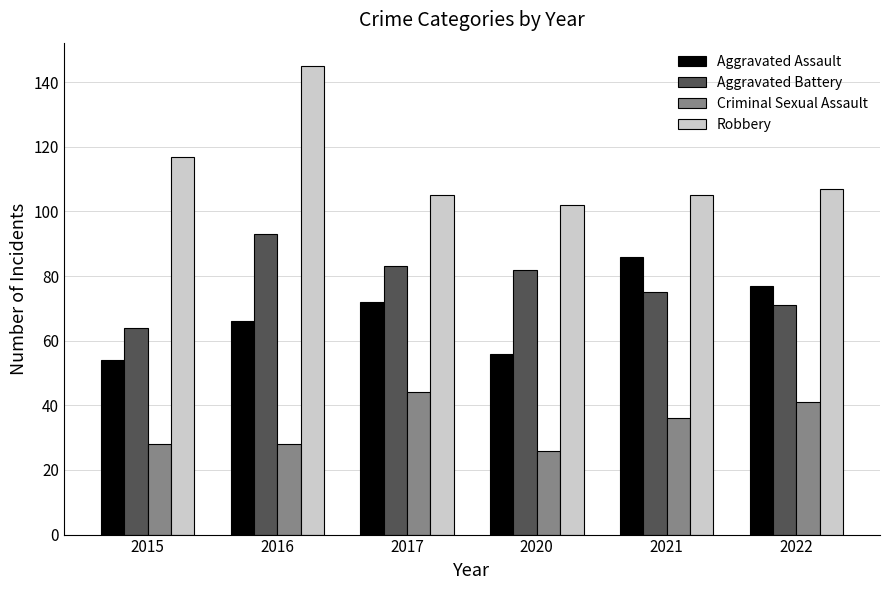

At which category is the sum across all series the highest?

2016